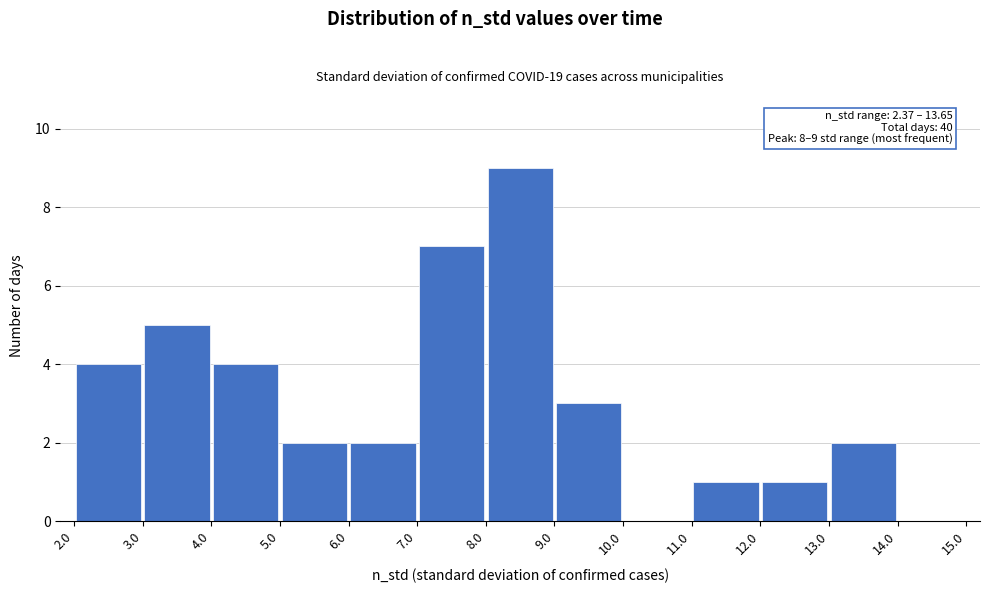

Which range on the x-axis has the tallest bar?

8.0 to 9.0